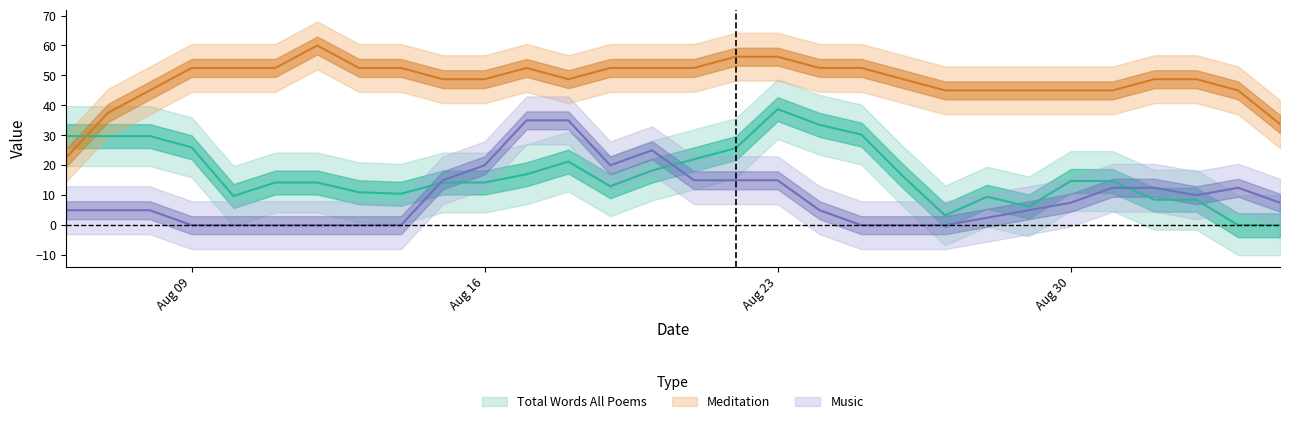

Is the value of totalwords_all at 14 greater than the value of totalwords_poem at 7?

No